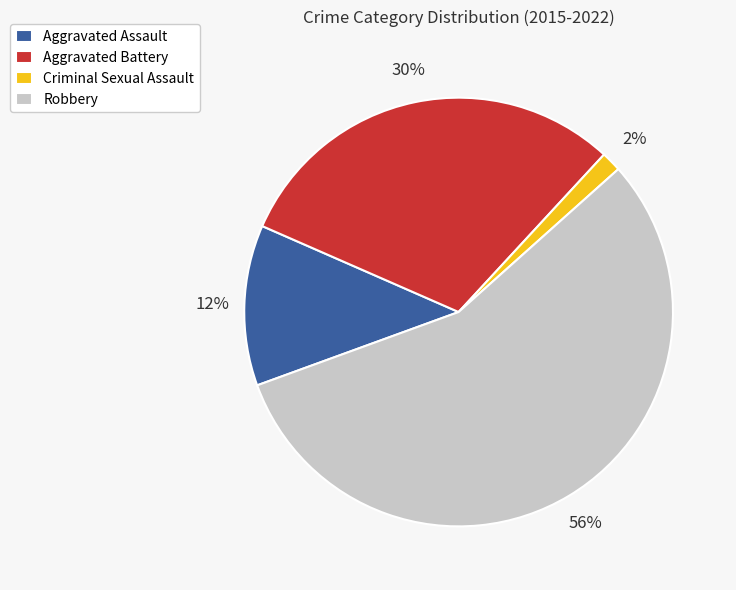

To the nearest percent, what is the average slice percentage?

25%